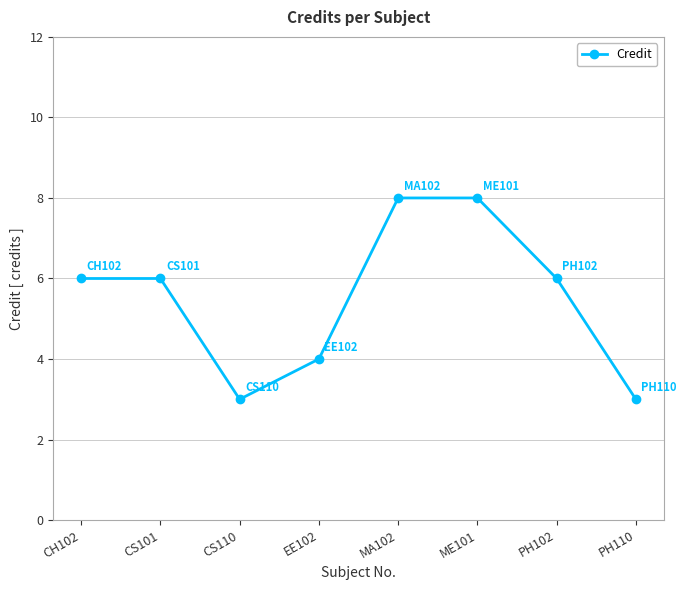

Is this an area chart (filled region under the line)?

No